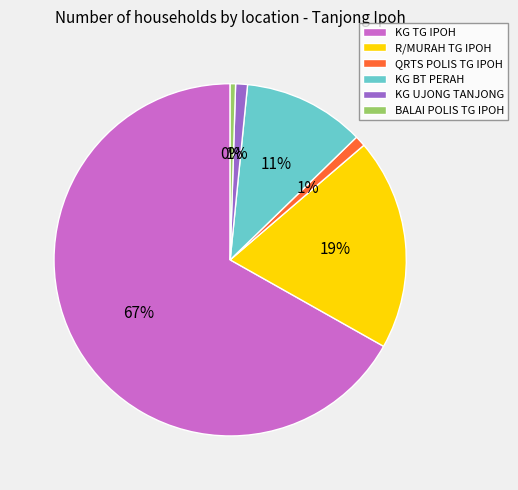

How many segments does this pie chart have?

6